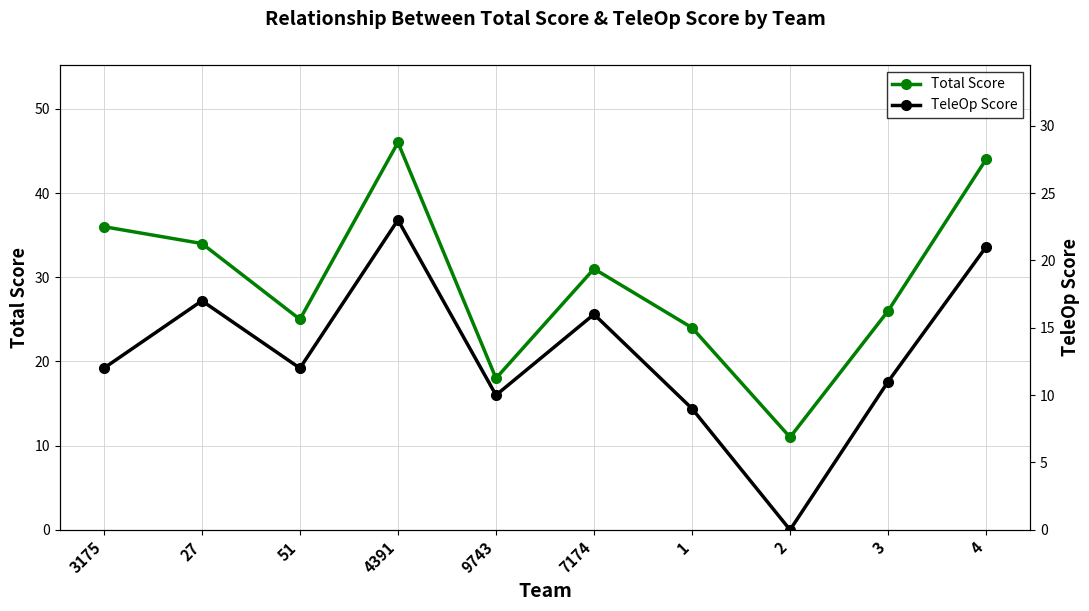

What position from the right is 4?

1